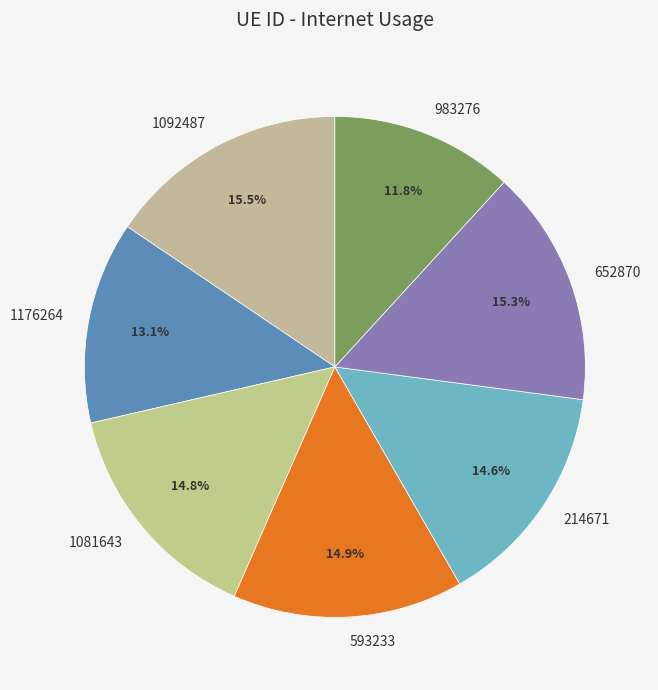

What percentage is NOT represented by 983276?

88.2%